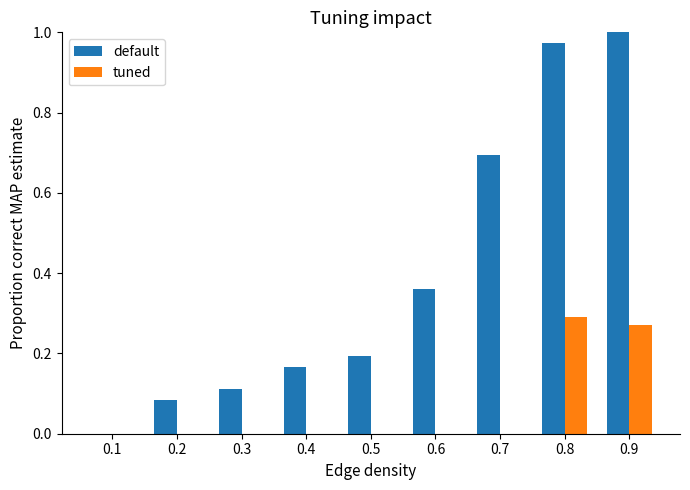

What is the sum of all default values?

3.6